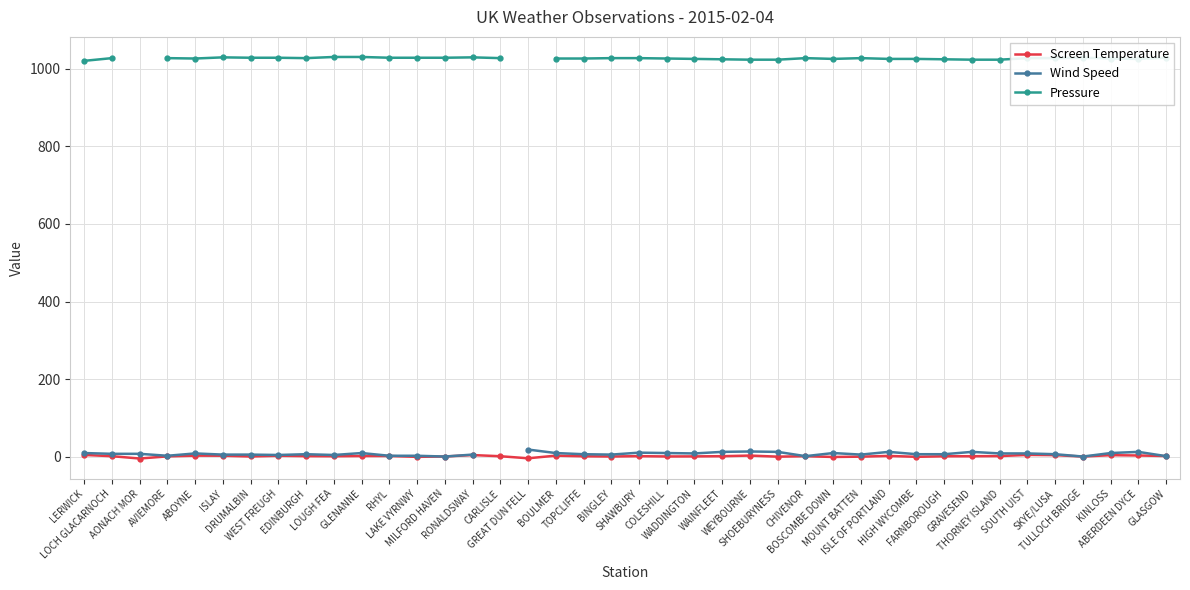

What are all the series names shown in the legend?

Screen Temperature, Wind Speed, Pressure